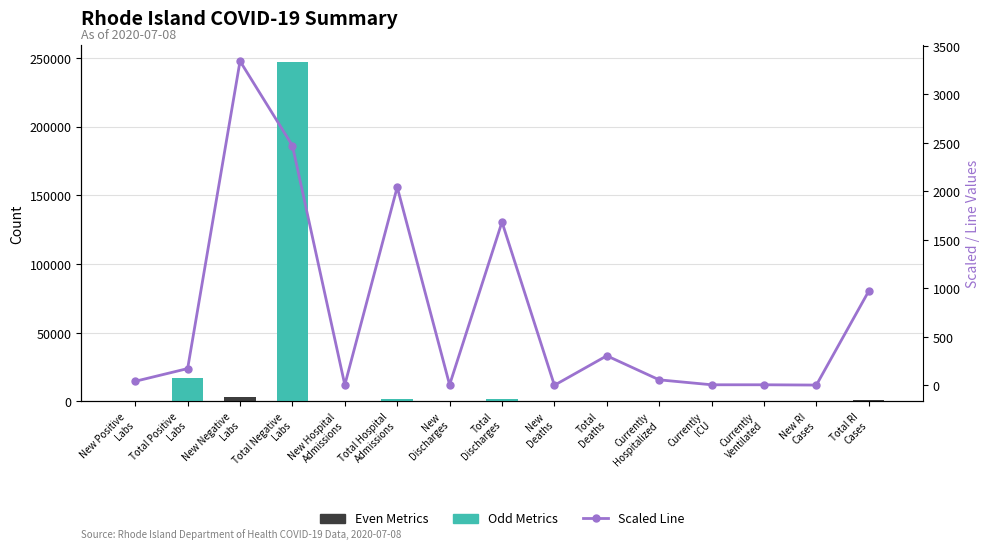

What position from the left is Total
Deaths?

10